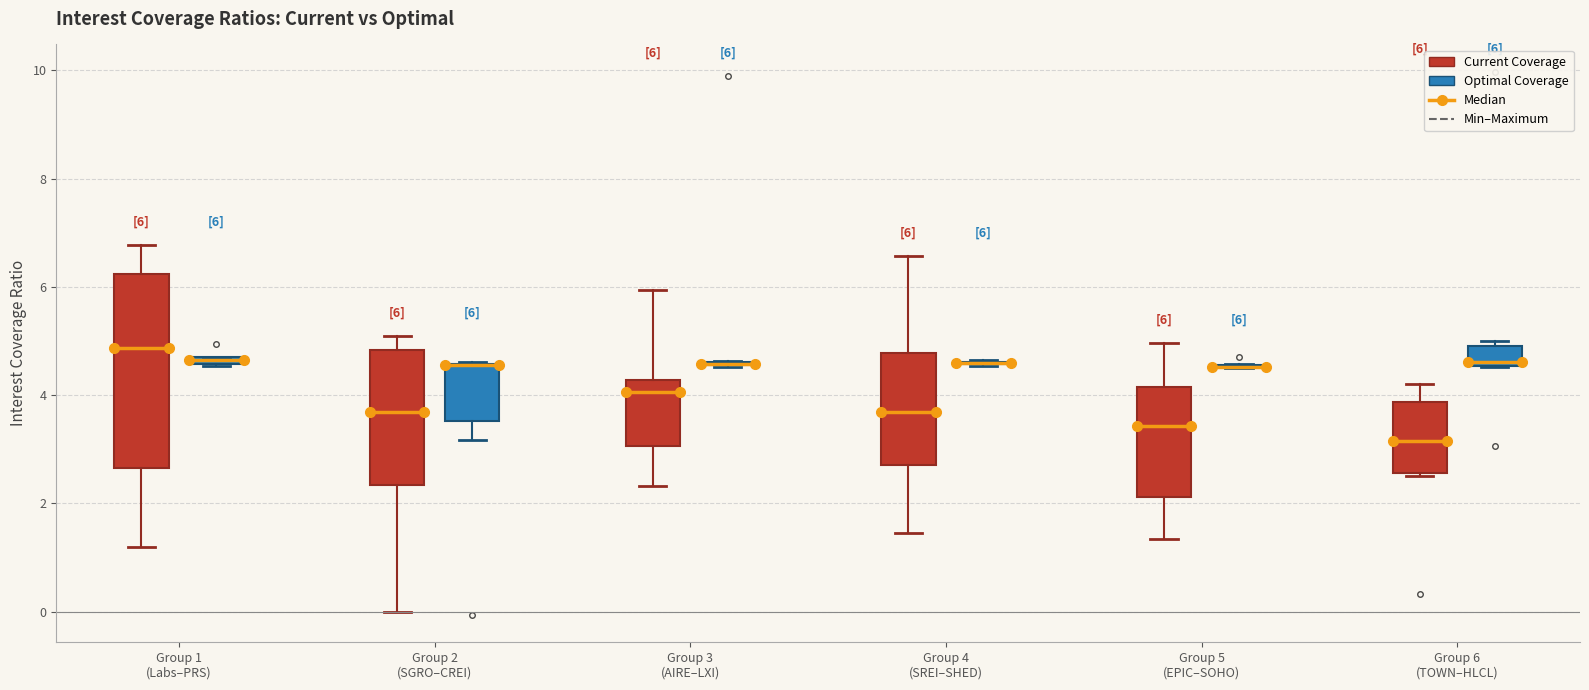

Which box is the tallest, from its lower edge to its upper edge?

Group 1 (Labs–PRS) (Current Coverage)